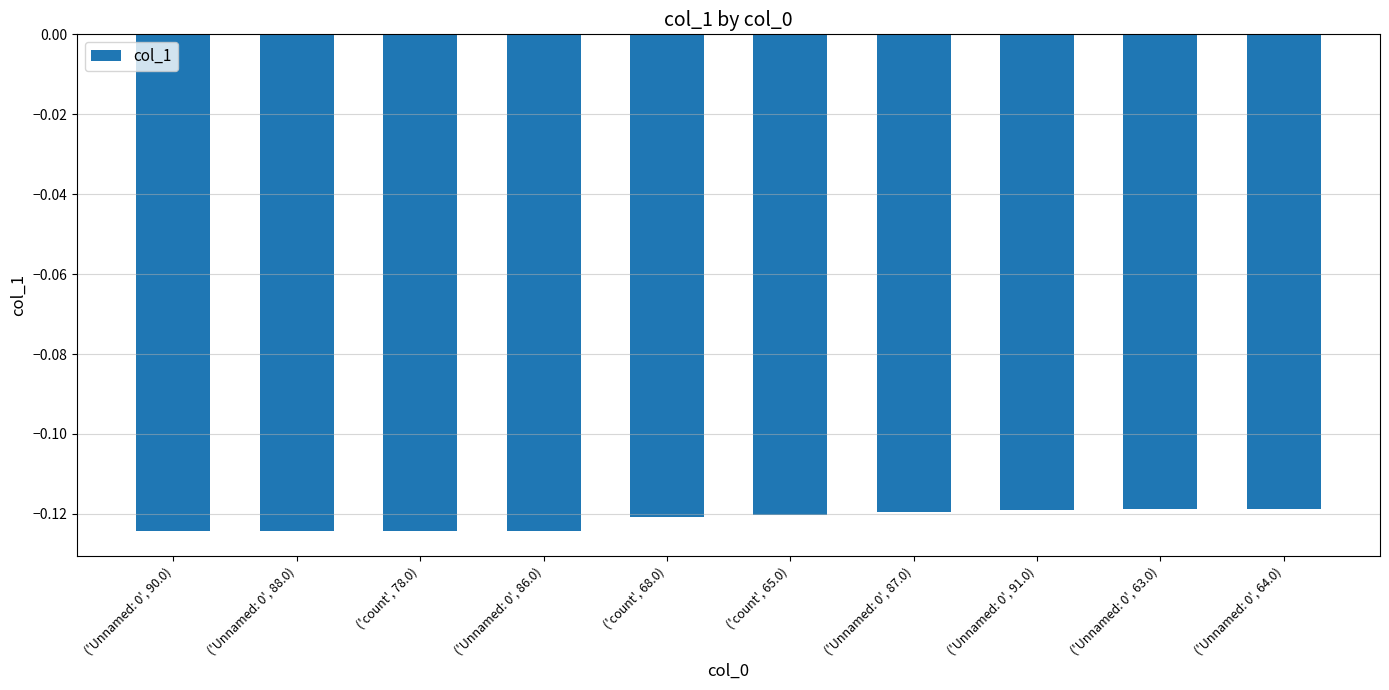

Between ('Unnamed: 0', 86.0) and ('Unnamed: 0', 64.0), which is larger?

('Unnamed: 0', 64.0)